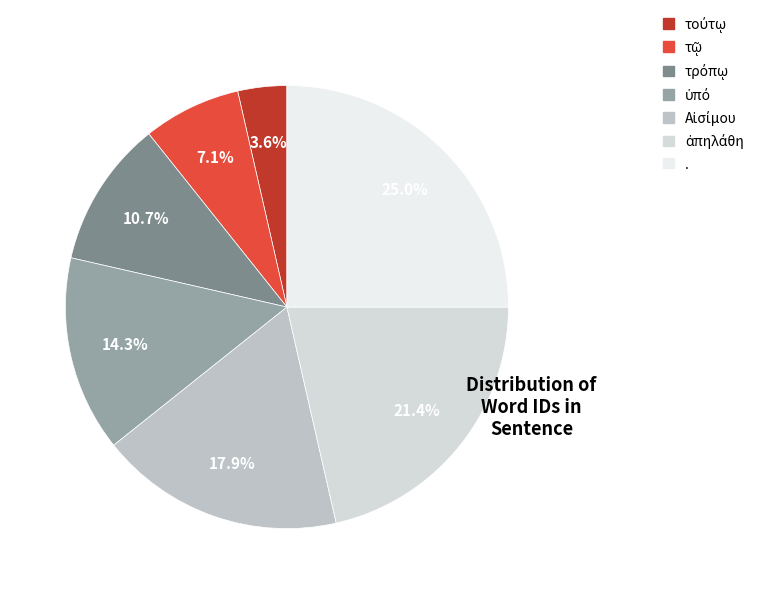

Rank the categories by value from lowest to highest.

τούτῳ, τῷ, τρόπῳ, ὑπό, Αἰσίμου, ἀπηλάθη, .